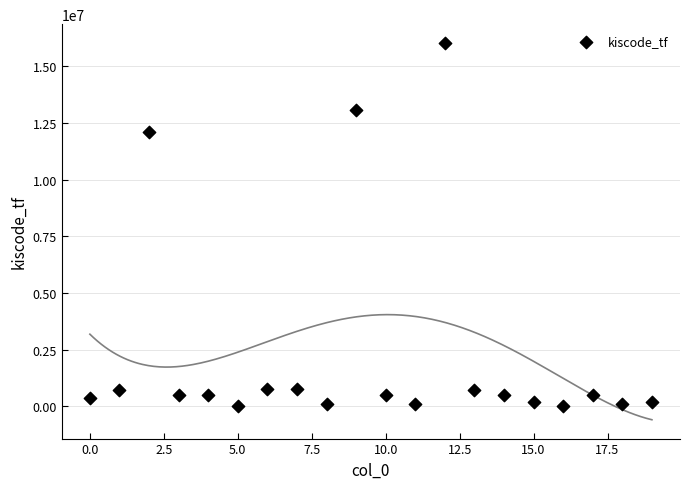

What Y value in the scatter plot is closest to 8023449?

12099515